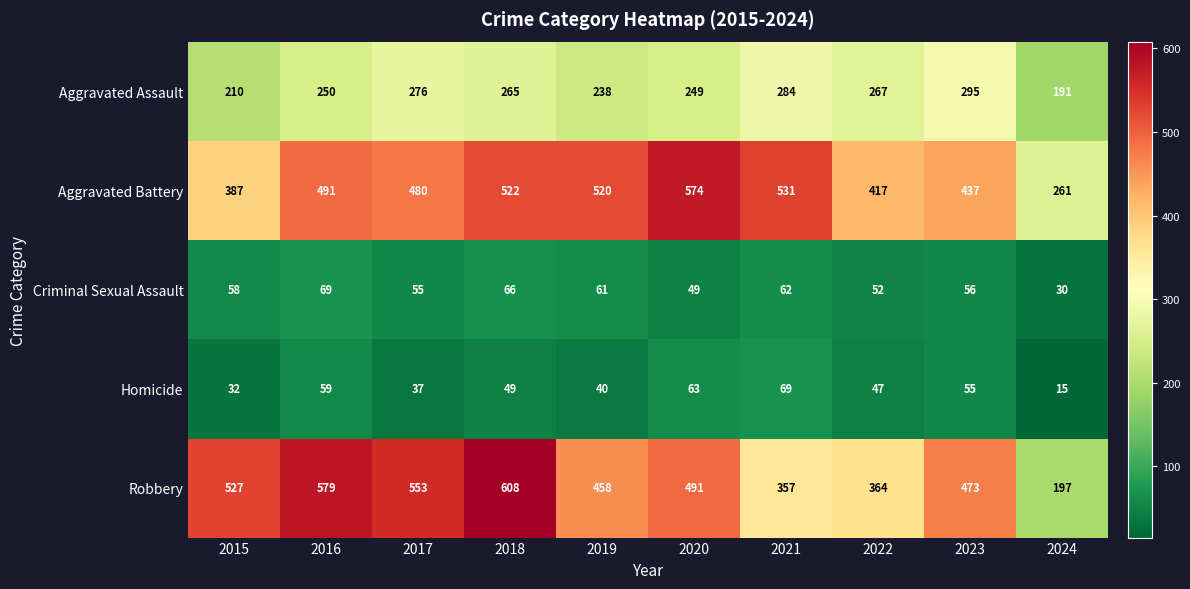

What is the approximate value of Robbery at 2022?

364